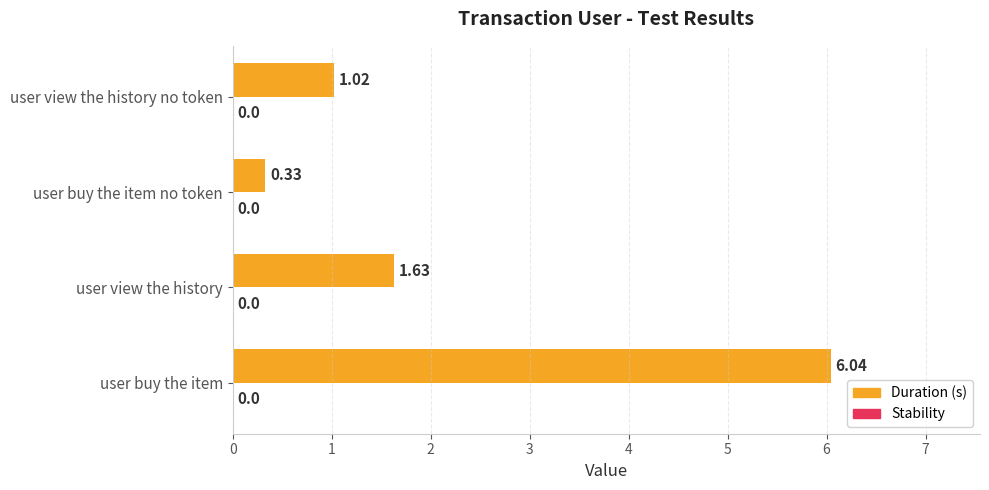

Rank the categories by value from highest to lowest.

user buy the item, user view the history, user view the history no token, user buy the item no token